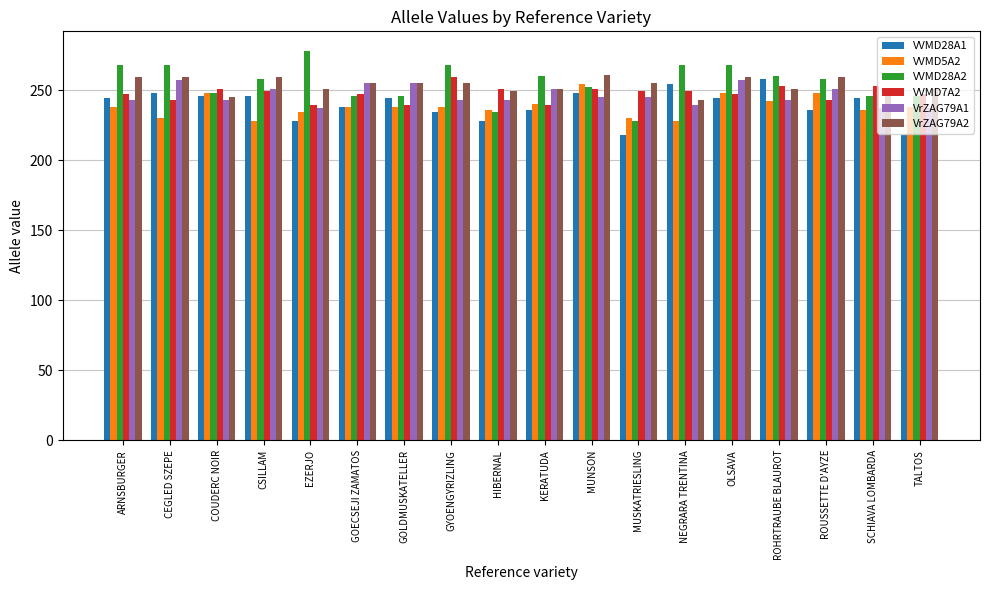

The VVMD7A2 series shows 99 at TALTOS. True or false?

False